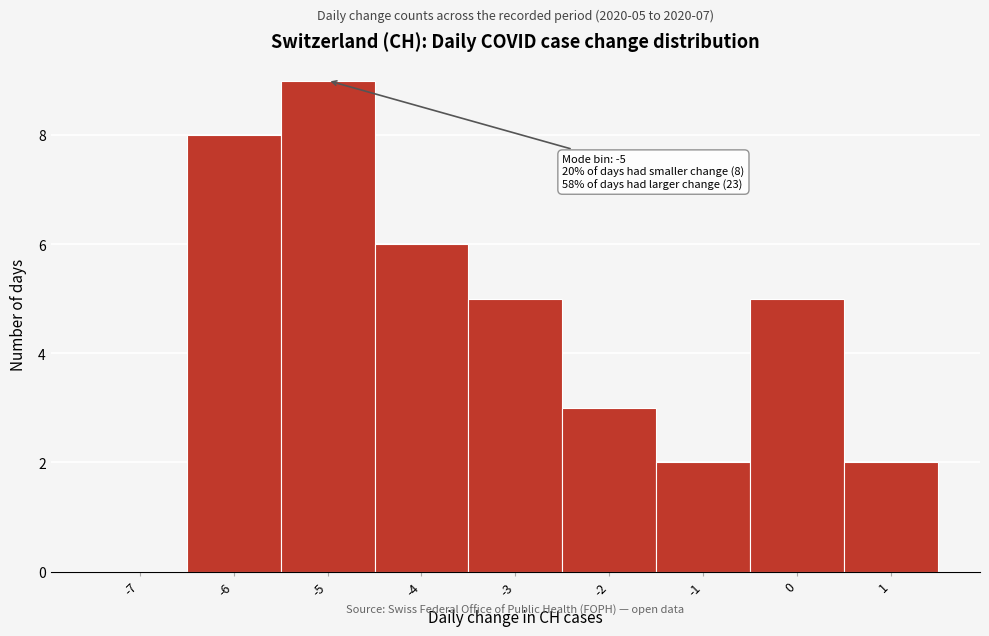

Reading left to right, transcribe all the data shown in this chart.

-7=0	-6=8	-5=9	-4=6	-3=5	-2=3	-1=2	0=5	1=2